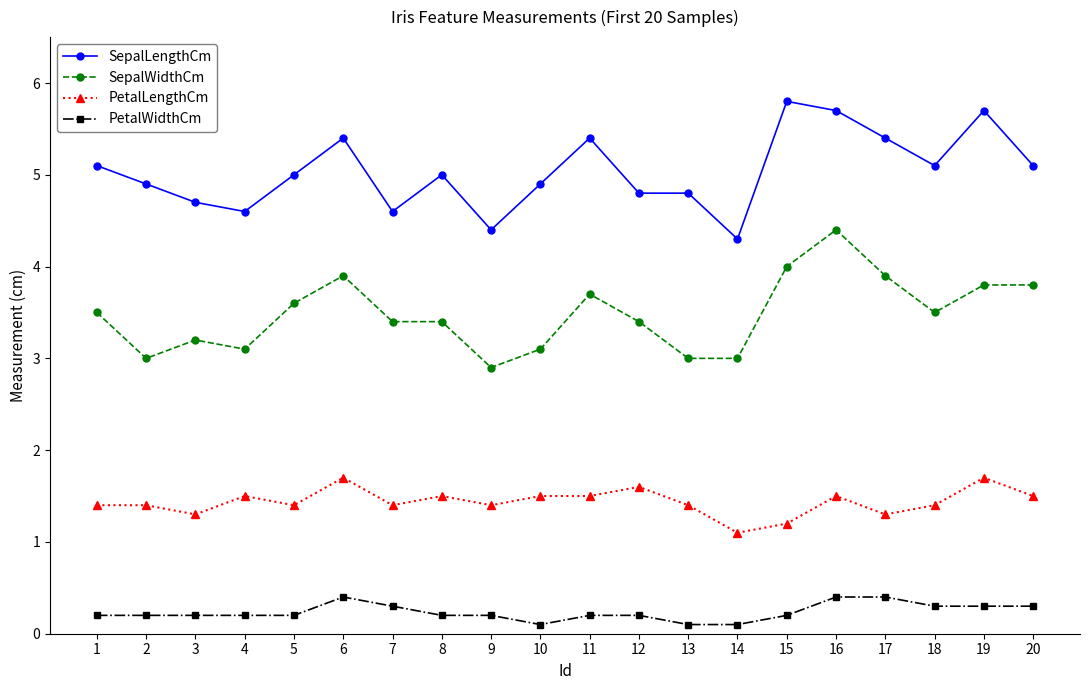

True or false: SepalWidthCm and PetalWidthCm cross at least once.

False